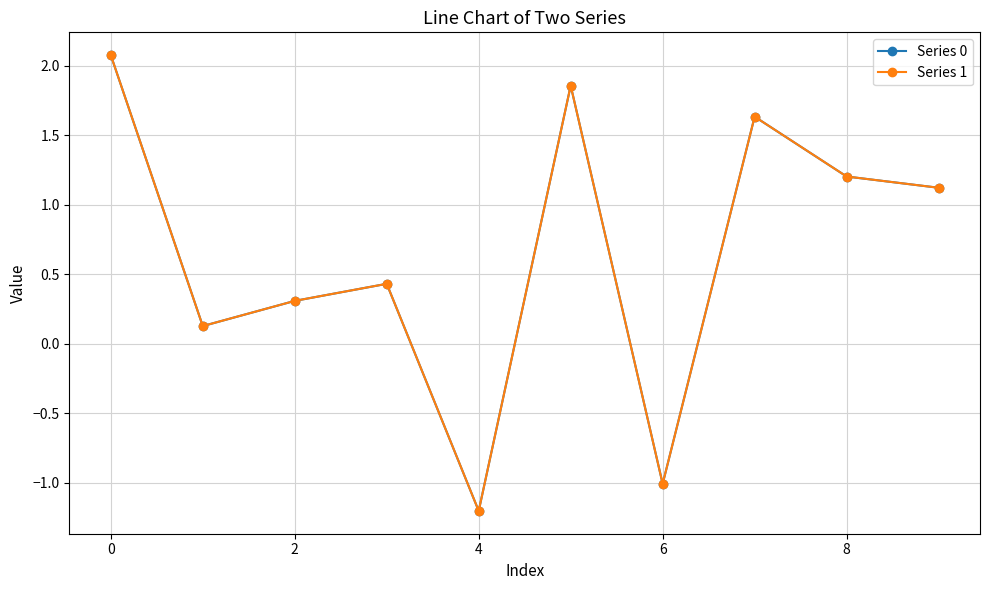

What is the greatest value displayed?

2.1